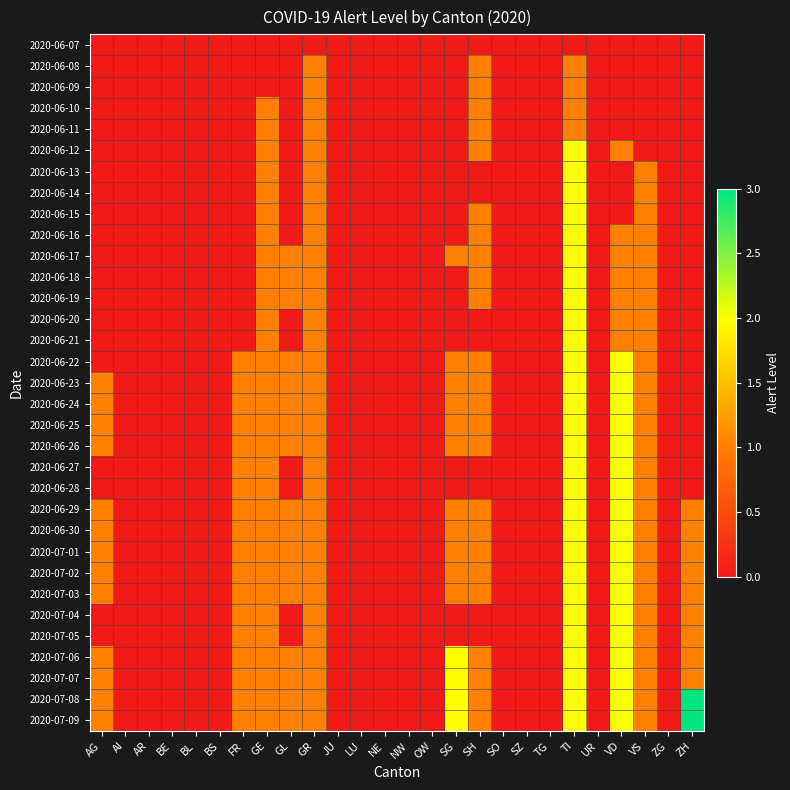

Rank the series at TG from lowest to highest value.

2020-06-07, 2020-06-08, 2020-06-09, 2020-06-10, 2020-06-11, 2020-06-12, 2020-06-13, 2020-06-14, 2020-06-15, 2020-06-16, 2020-06-17, 2020-06-18, 2020-06-19, 2020-06-20, 2020-06-21, 2020-06-22, 2020-06-23, 2020-06-24, 2020-06-25, 2020-06-26, 2020-06-27, 2020-06-28, 2020-06-29, 2020-06-30, 2020-07-01, 2020-07-02, 2020-07-03, 2020-07-04, 2020-07-05, 2020-07-06, 2020-07-07, 2020-07-08, 2020-07-09